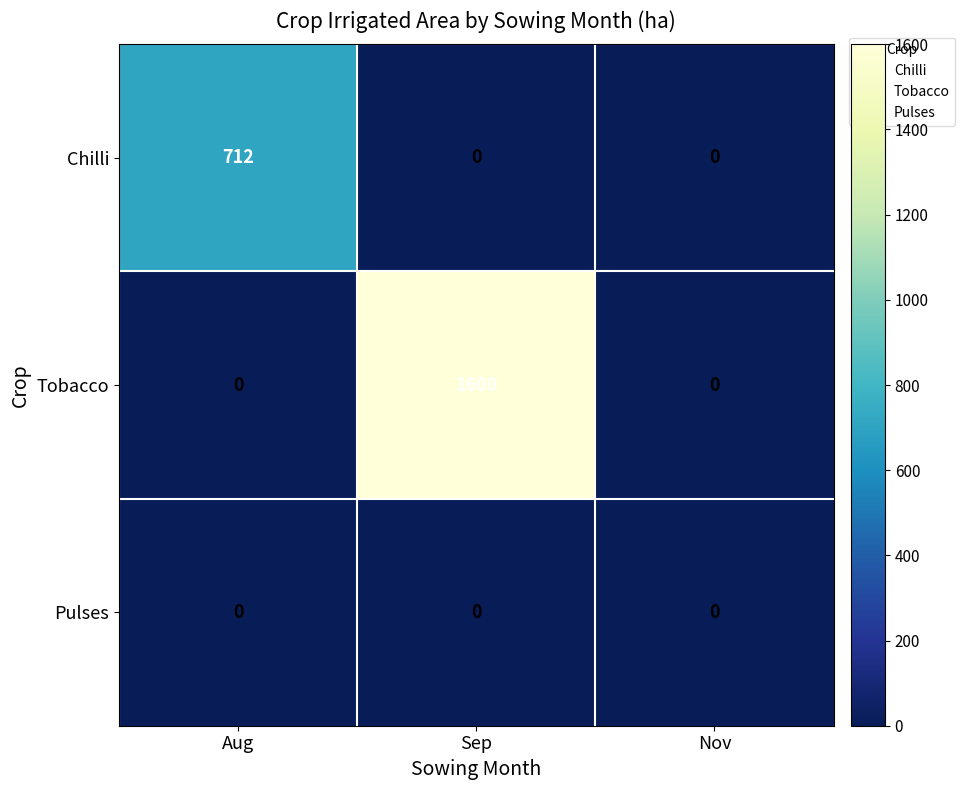

Which series changed the most between Aug and Sep?

Tobacco